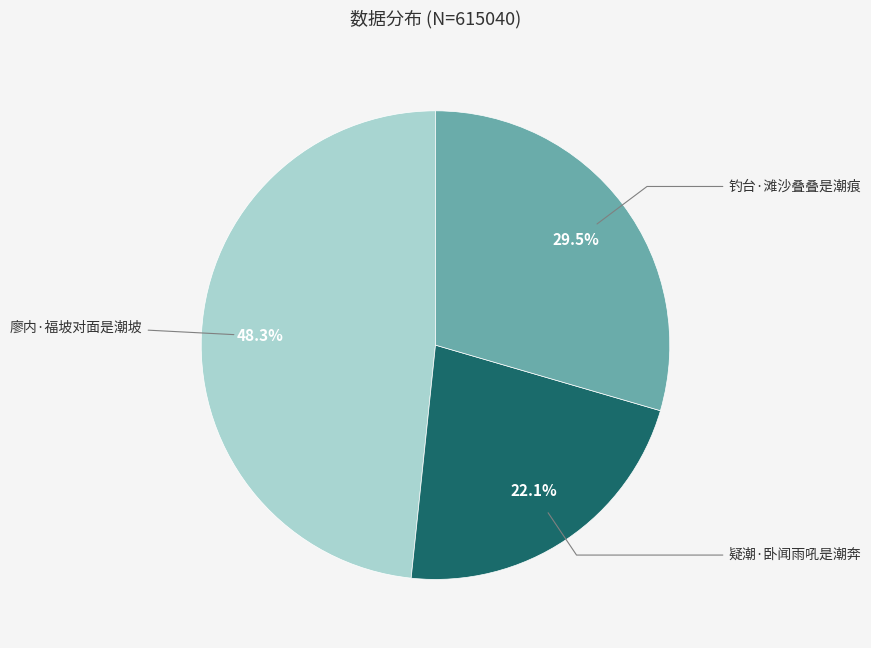

Is there a majority slice in this chart?

No